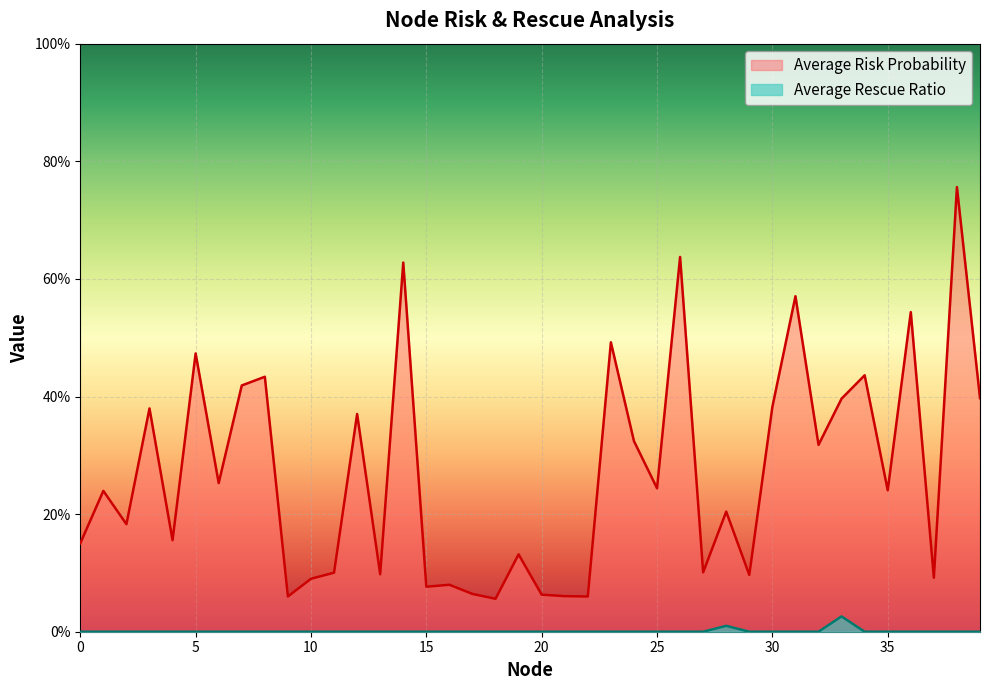

Does the chart display data point markers on the line(s)?

No